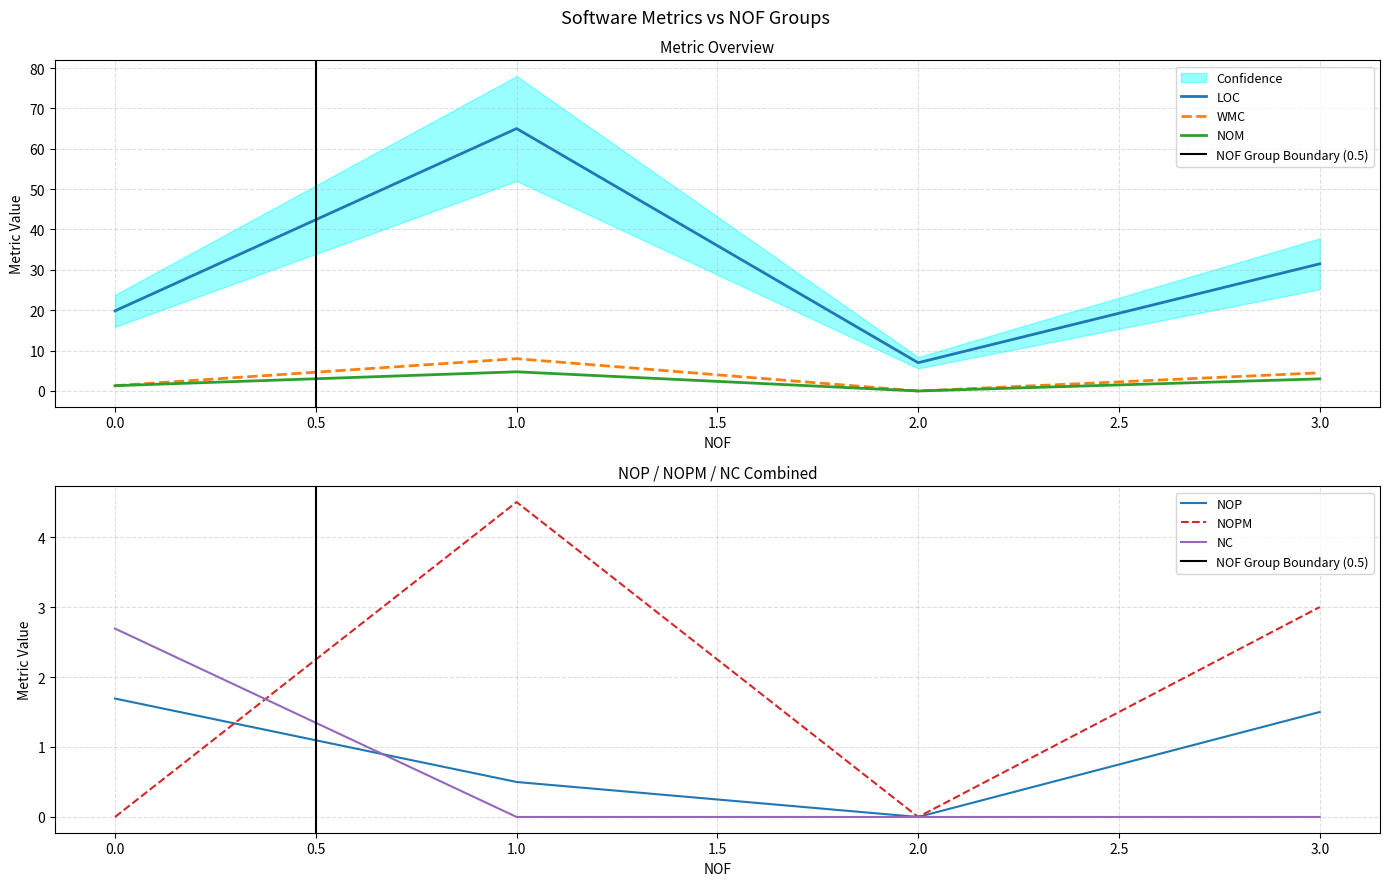

The WMC series shows 15 at 18. True or false?

False